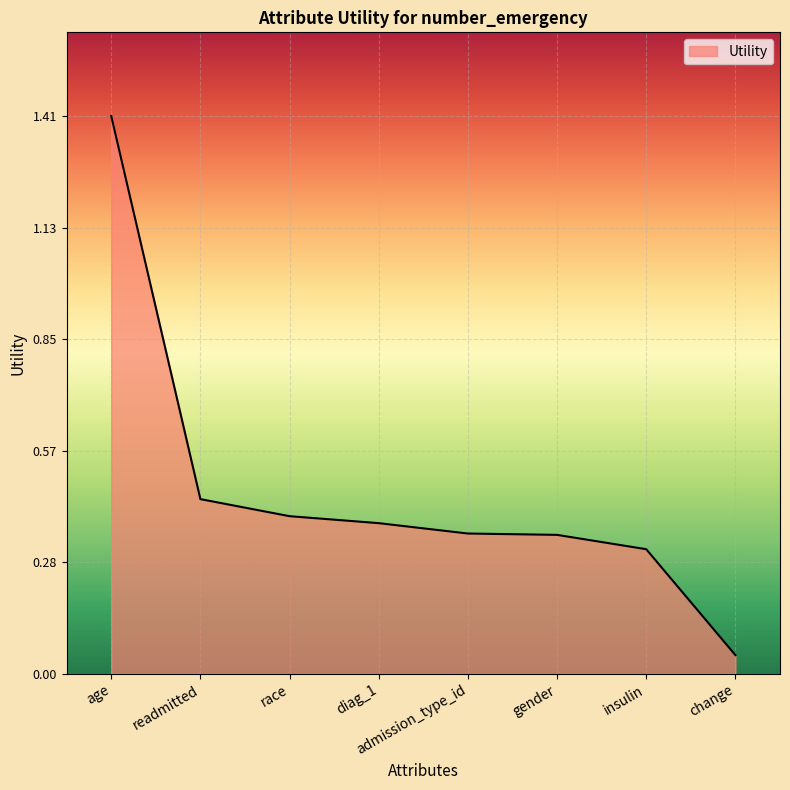

Where is the data nearest to the value 0?

change